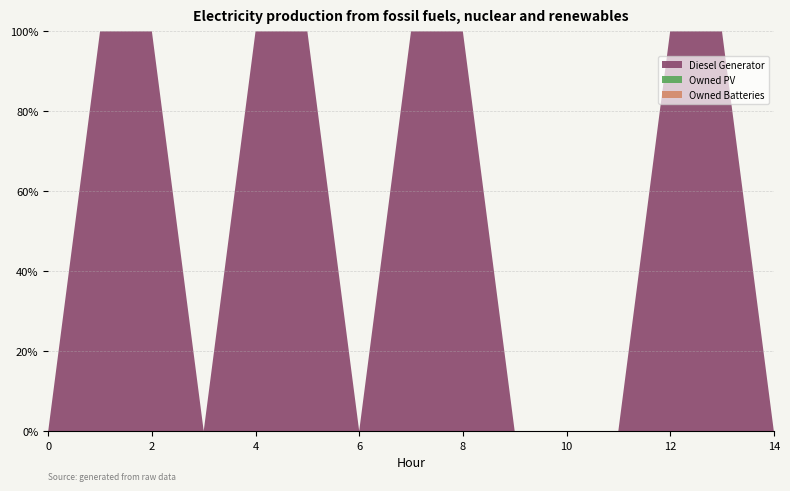

Reading left to right, what are all the values shown in this chart?

Diesel Generator: 0	1	335	0	1	335	0	1	335	0	0	0	1	335	0
Owned PV: 0	0	0	0	0	0	0	0	0	0	0	0	0	0	0
Owned Batteries: 0	0	0	0	0	0	0	0	0	0	0	0	0	0	0